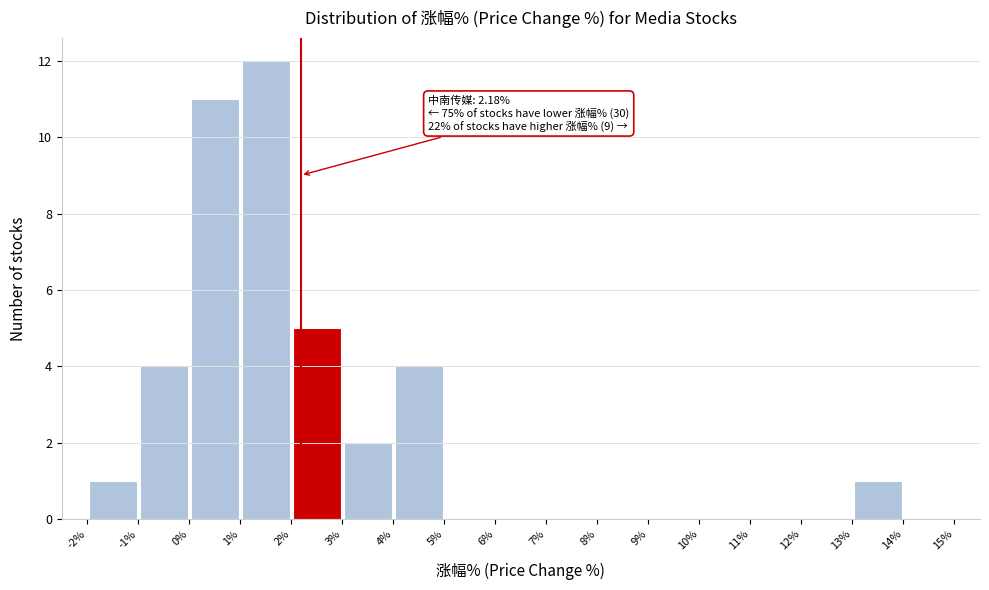

Which range on the x-axis has the tallest bar?

1% to 2%